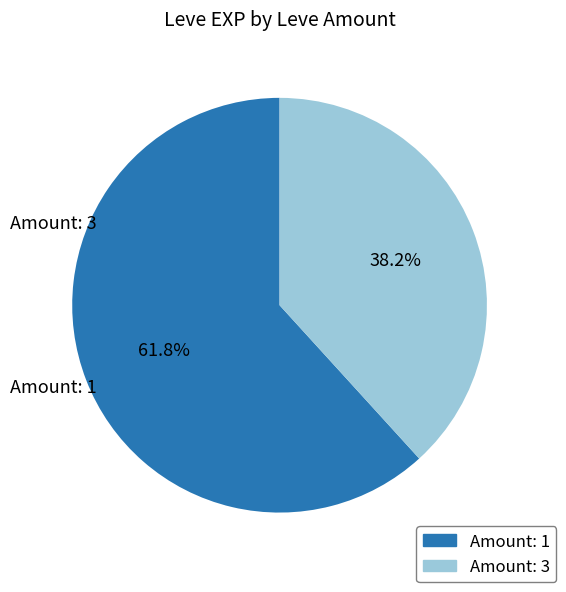

Which slice is the largest?

1